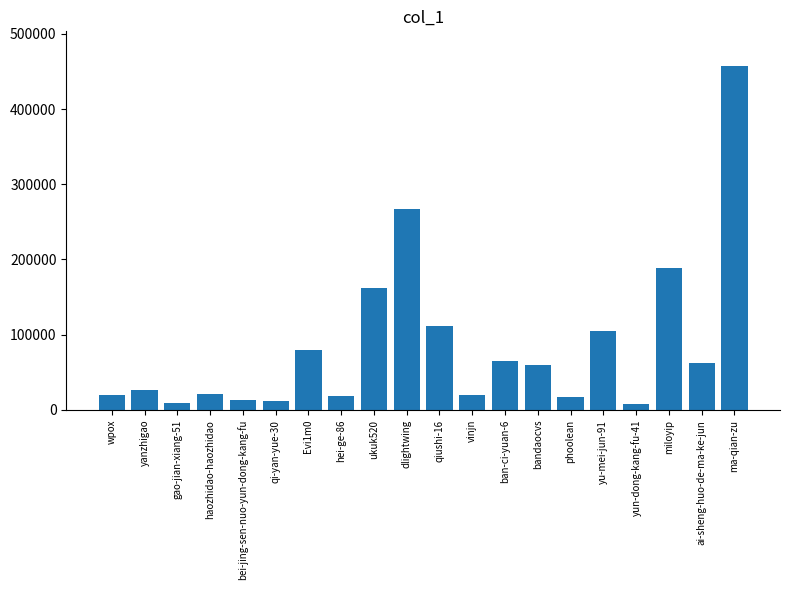

What is the minimum value shown in the chart?

8072